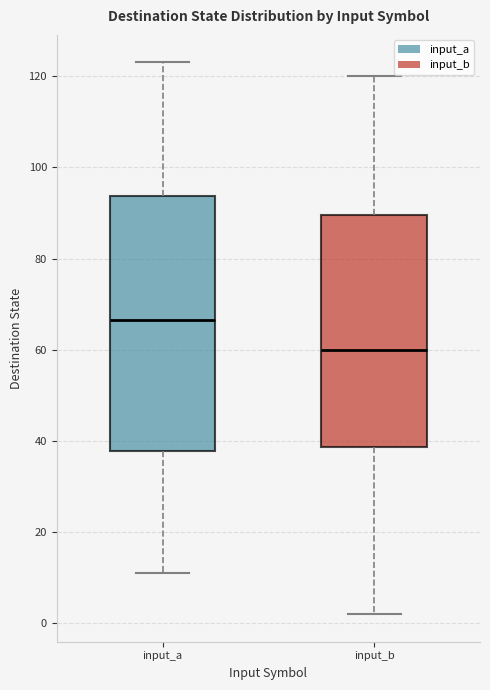

Reading left to right, read every box against the y-axis: the position of its median line, the range the box covers, and the ends of its whiskers. The values are not printed on the chart, so give them approximately, as read against the axis.

input_a: median 66, box 38 to 94, whiskers 12 to 124
input_b: median 60, box 38 to 90, whiskers 2 to 120